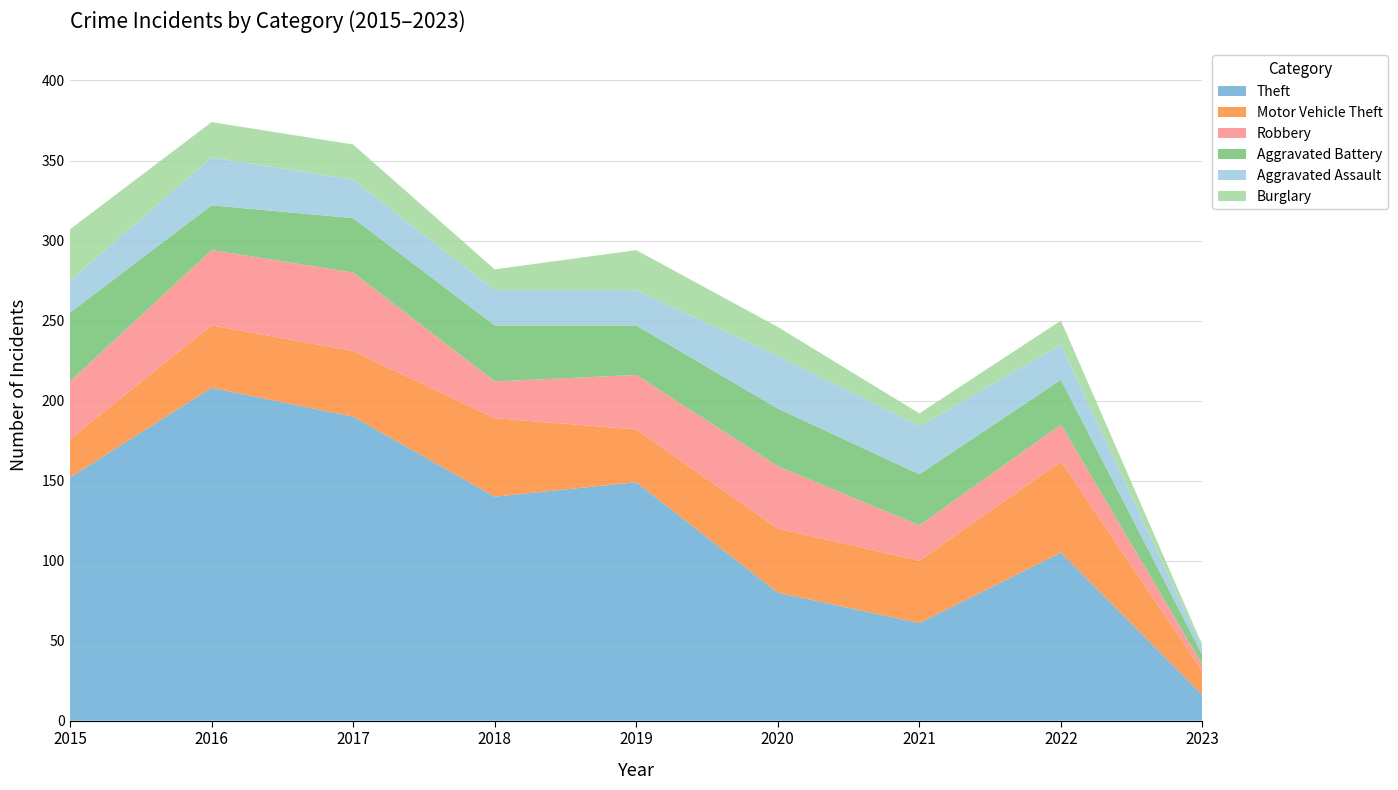

What is the total value across all series at 2015?

307